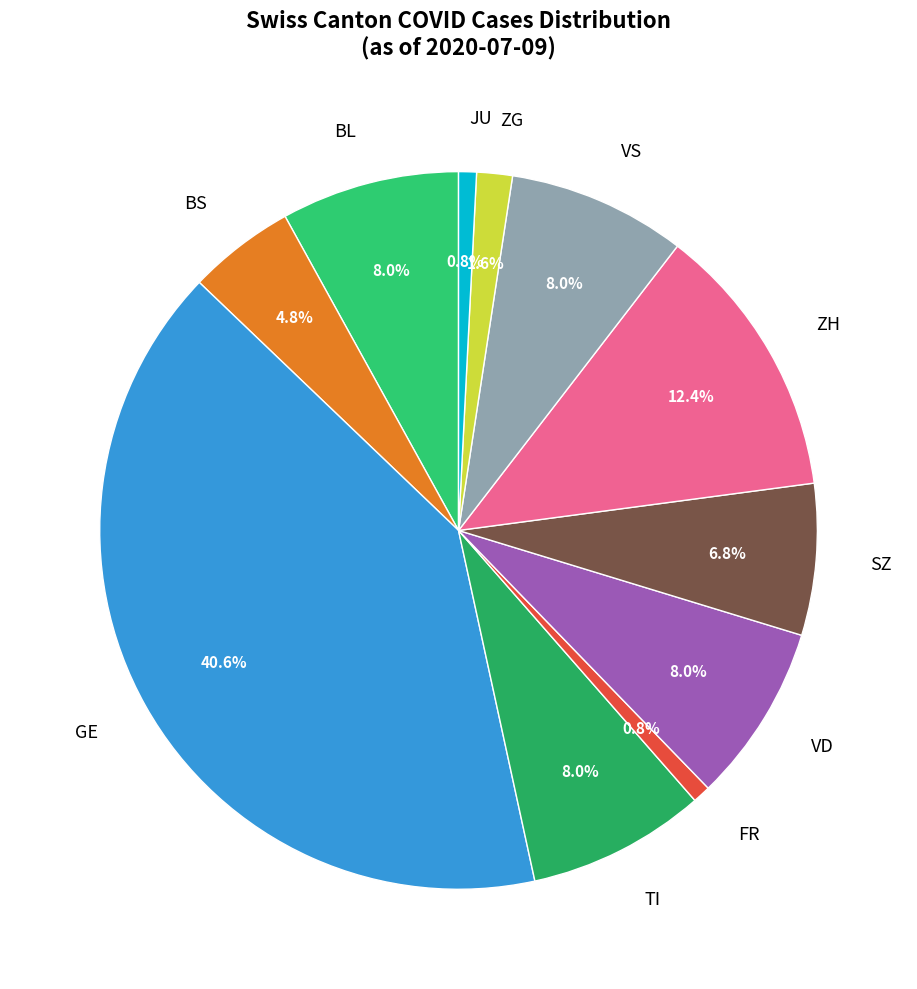

To the nearest percent, what is the combined percentage of ZH and VD?

20%